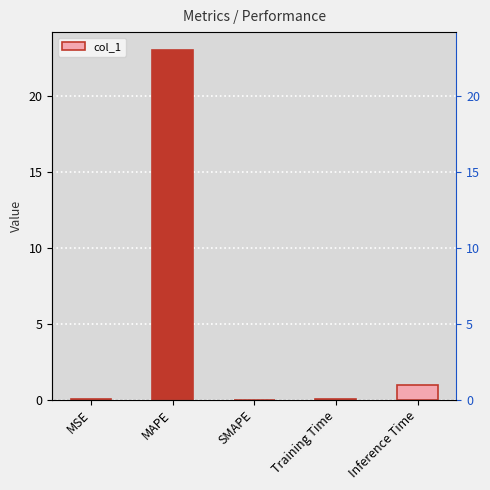

What is the label of the 5th bar from the right?

MSE